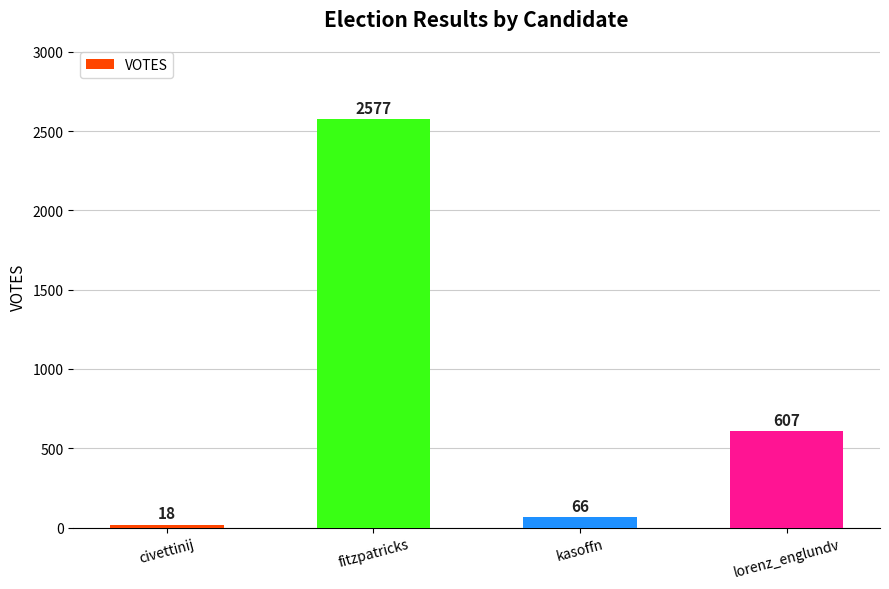

What is the sum of all values?

3268